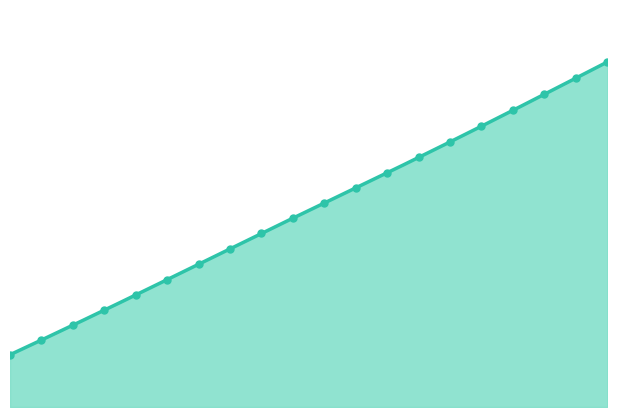

Approximately how many times larger is the value at 4.5 compared to 5.3?

0.5